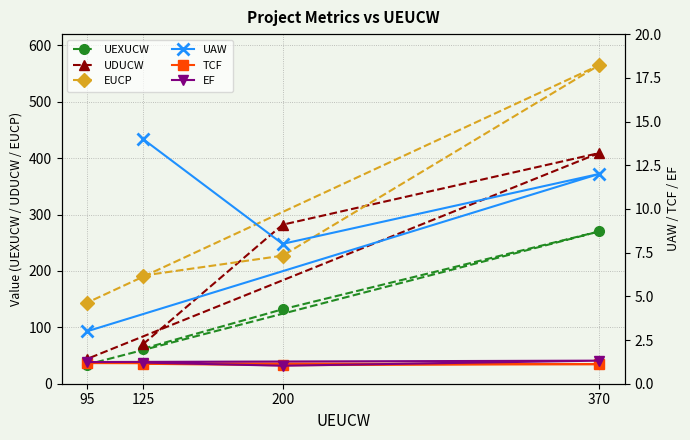

What is the approximate value of EUCP at 200?

227.1